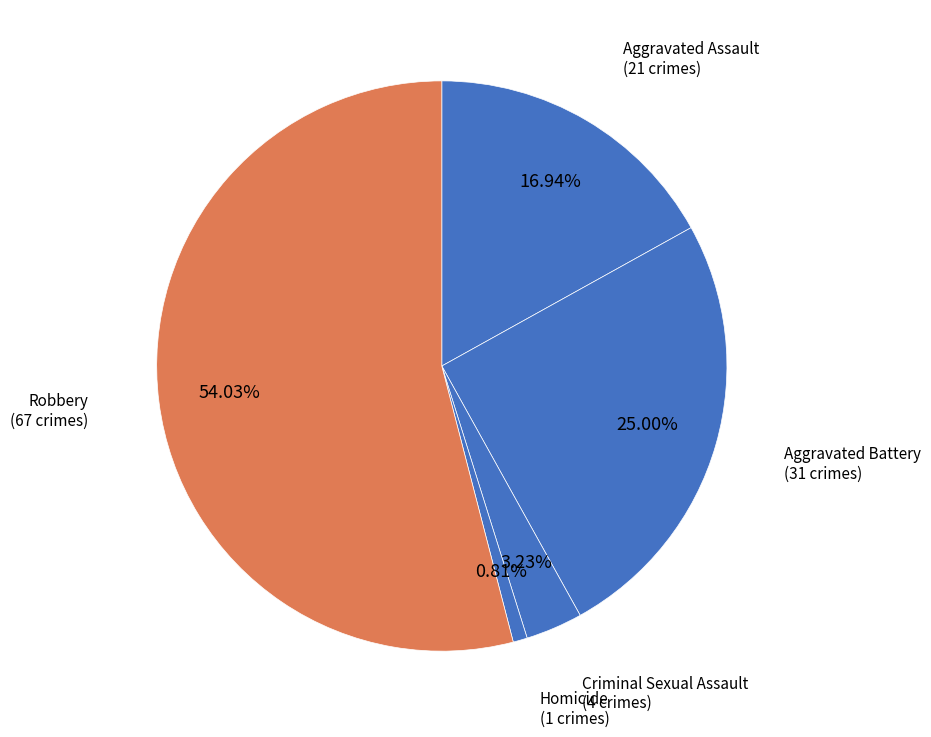

Which slice represents more than half of the pie?

Robbery